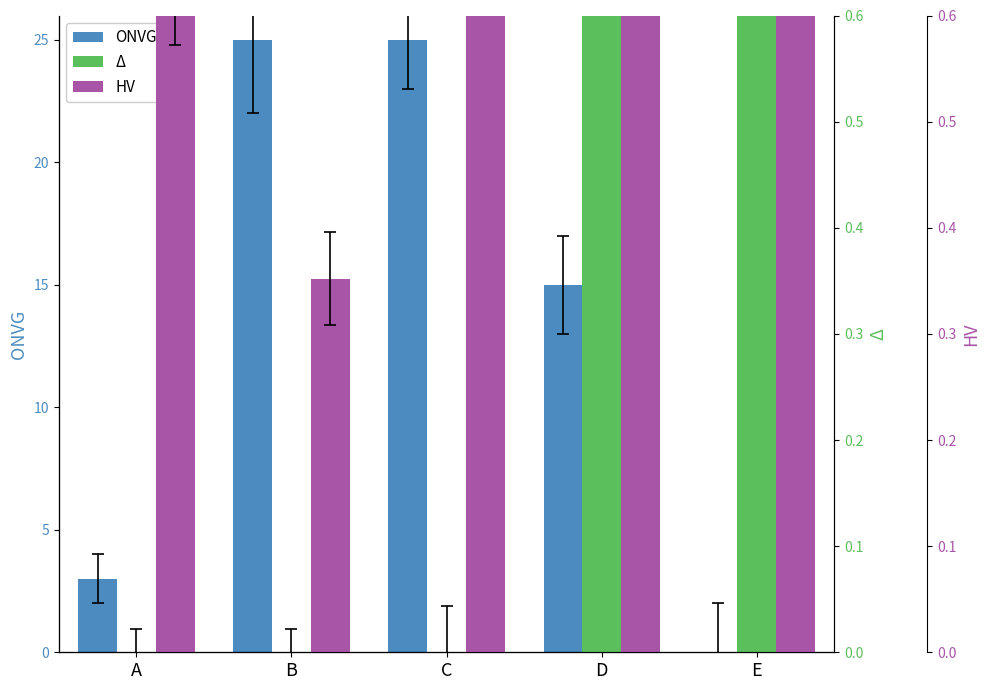

Which series has the largest range (max minus min)?

Correct